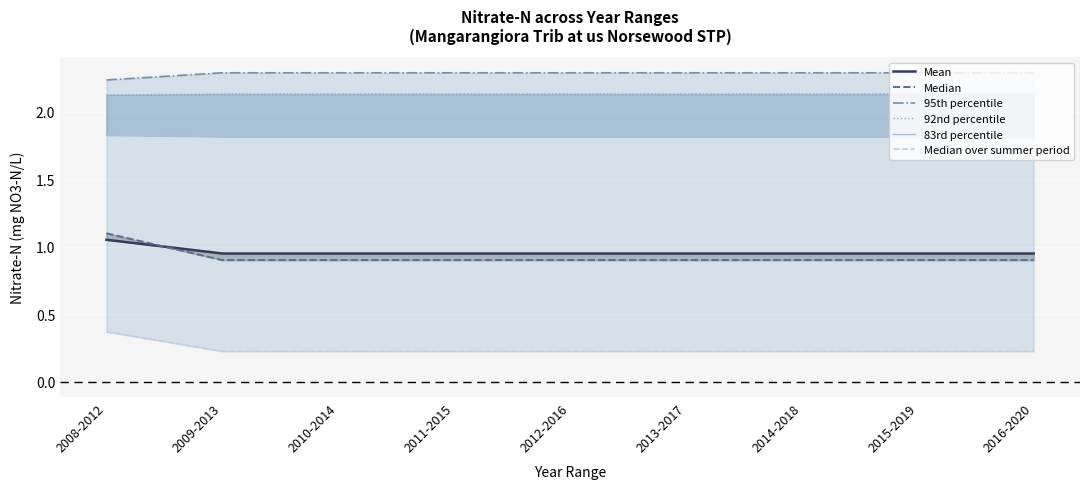

Which category has the highest value across all series?

2009-2013